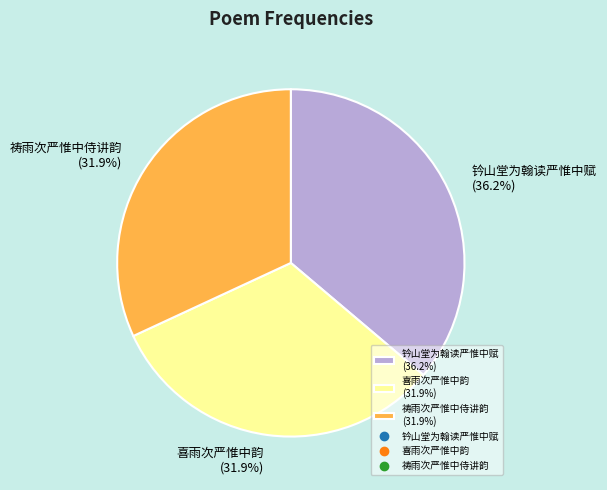

Is there a majority slice in this chart?

No